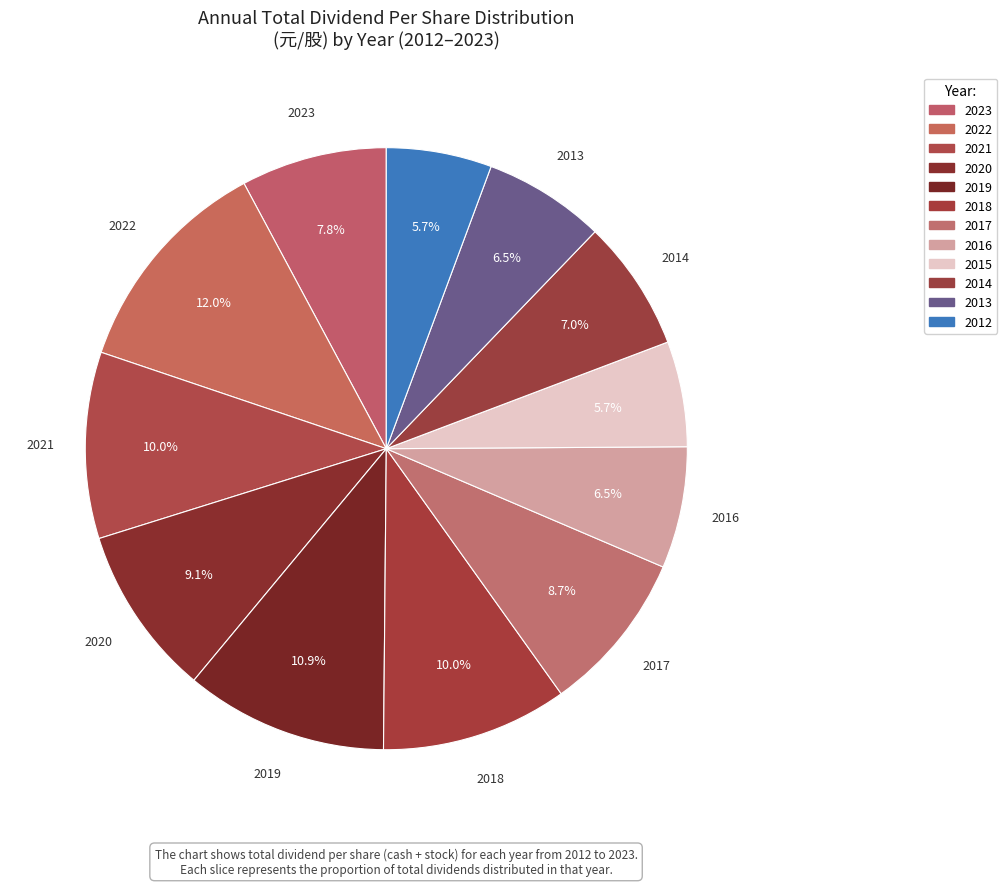

Does 2018 represent more than half of the total?

No